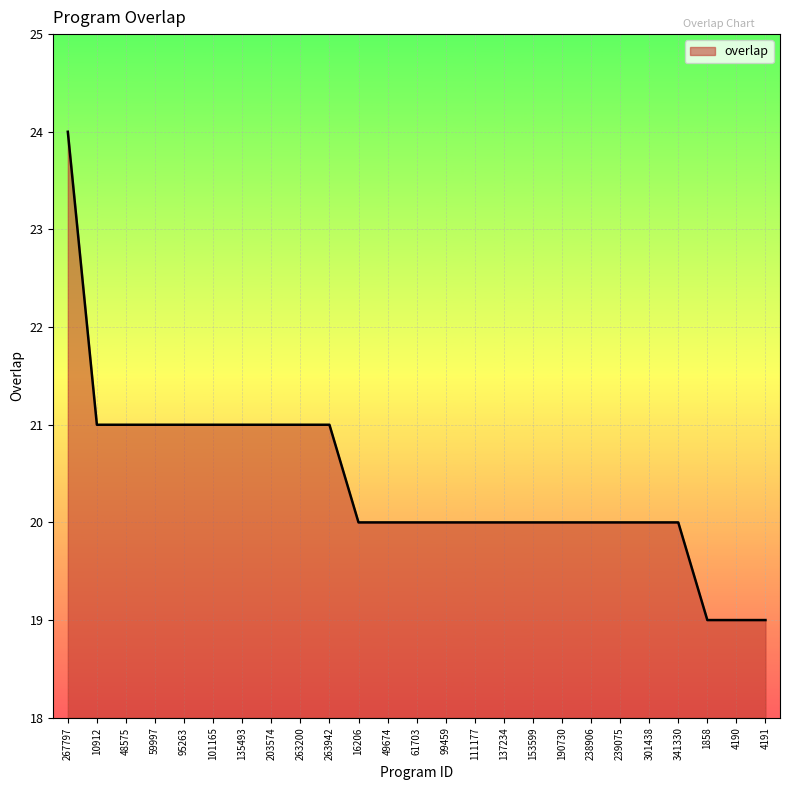

What is the greatest value displayed?

24